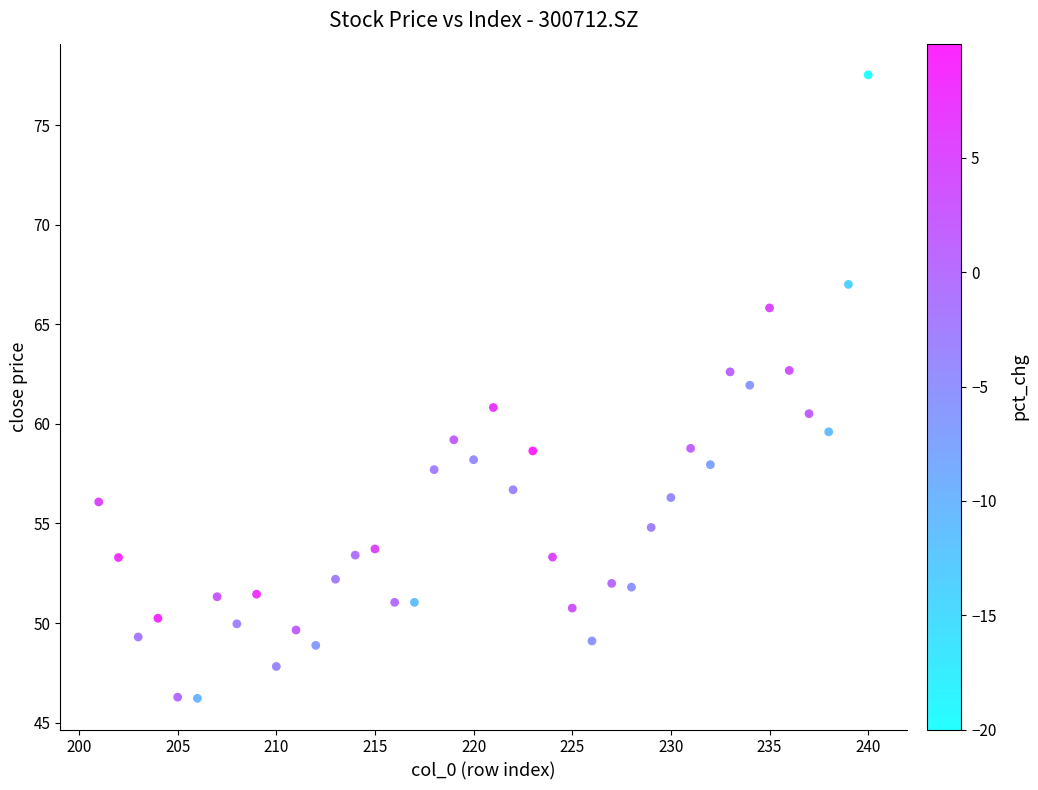

What is the range of X values (max minus min)?

39.0